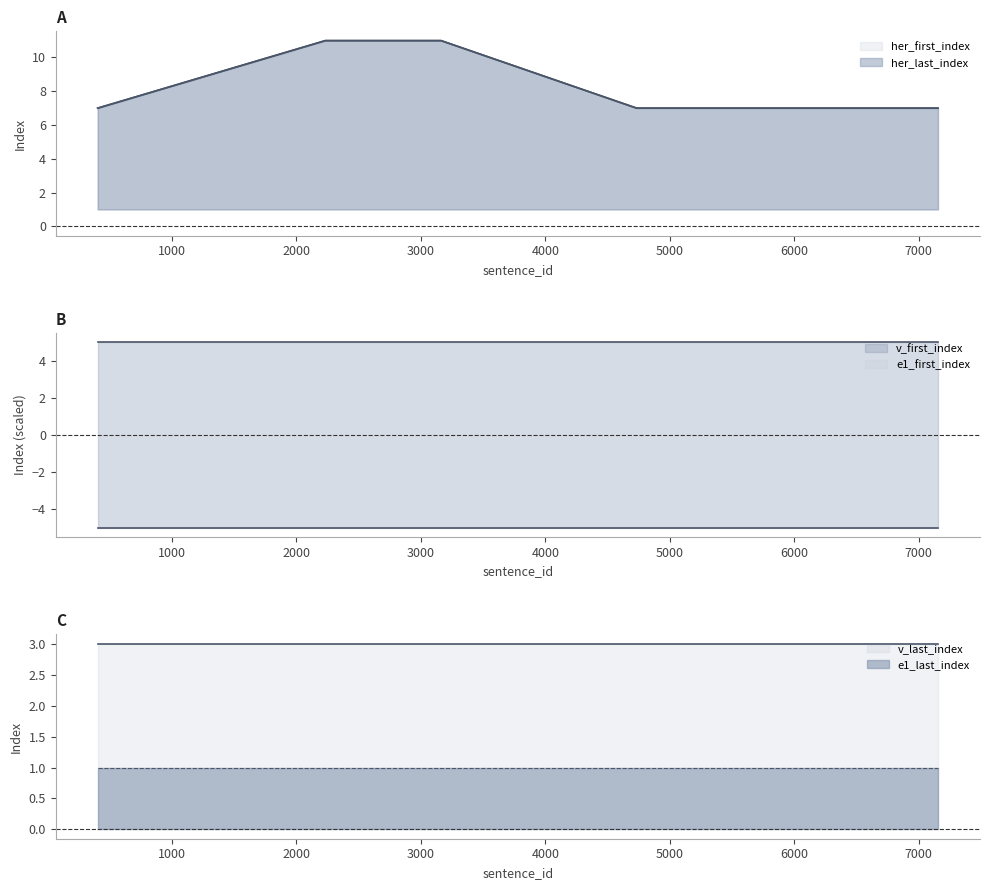

What is the spread (max minus min) of values at 4918?

6